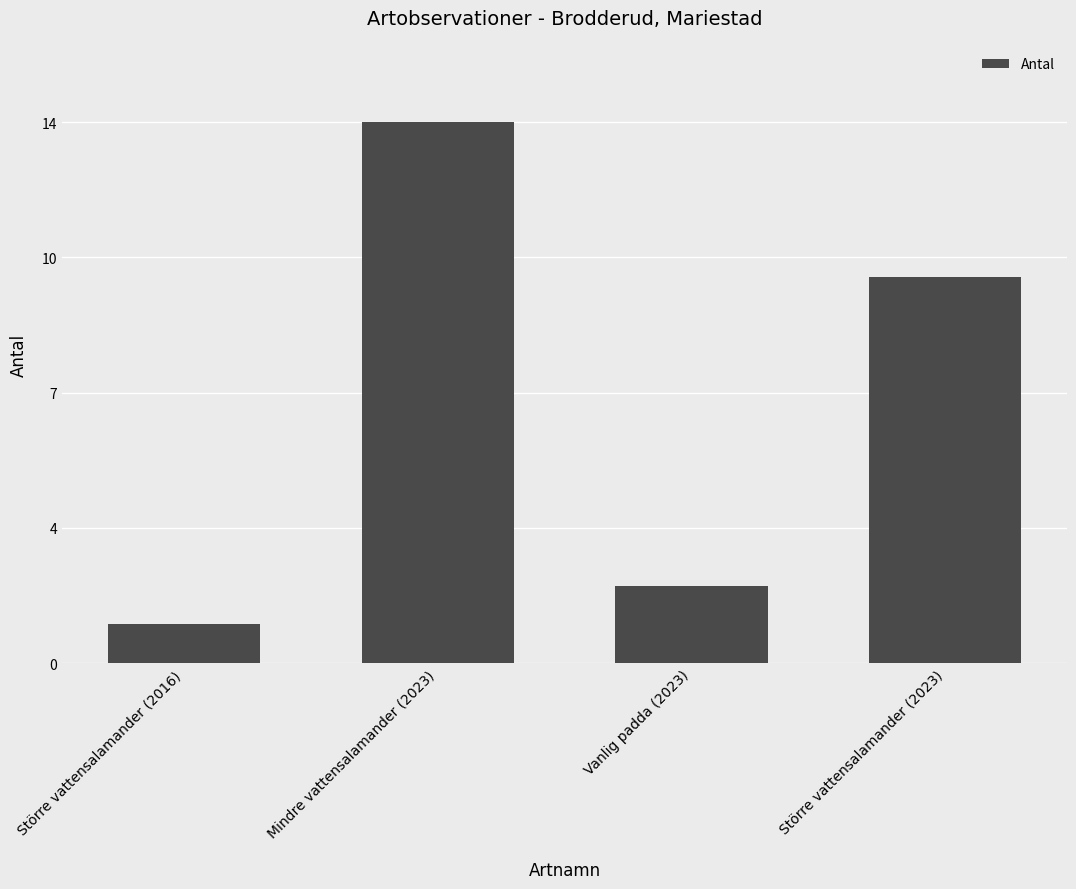

What is the difference between the values at Större vattensalamander (2023) and Vanlig padda (2023)?

8